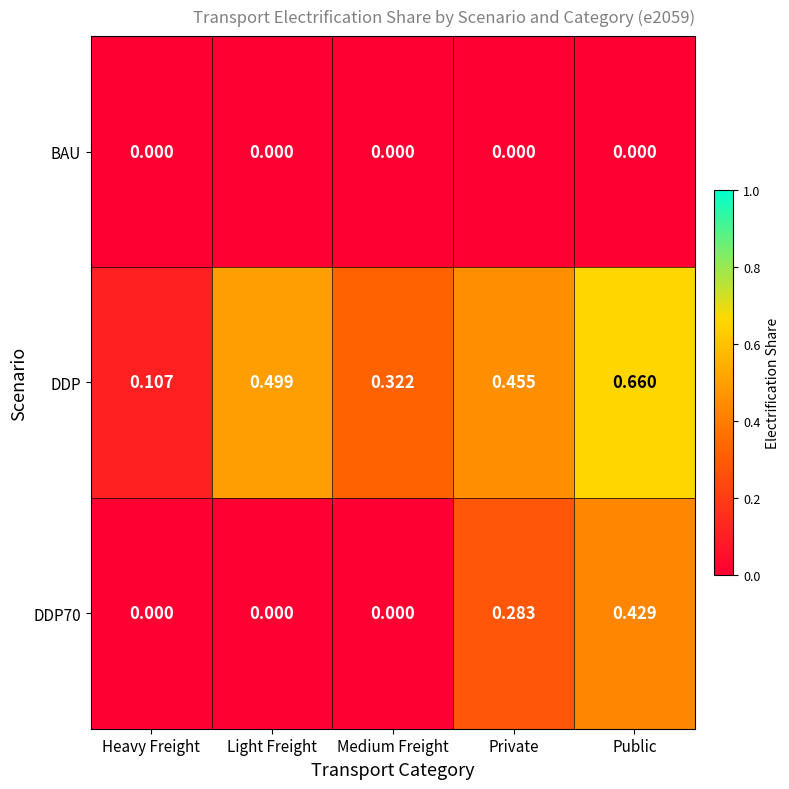

Which label corresponds to the largest value in the chart?

Public